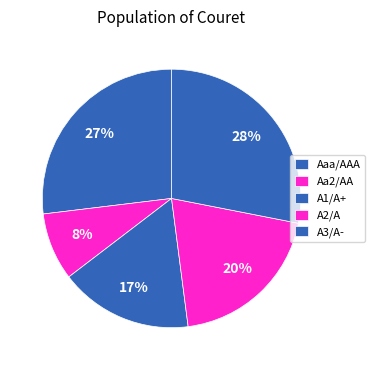

How many segments does this pie chart have?

5